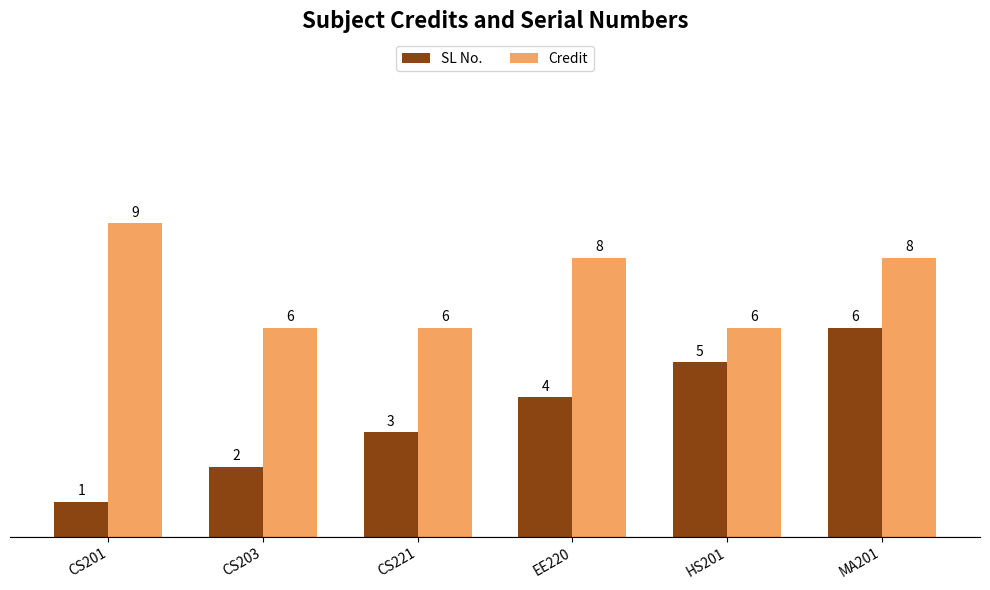

What is the sum of all SL No. values?

21